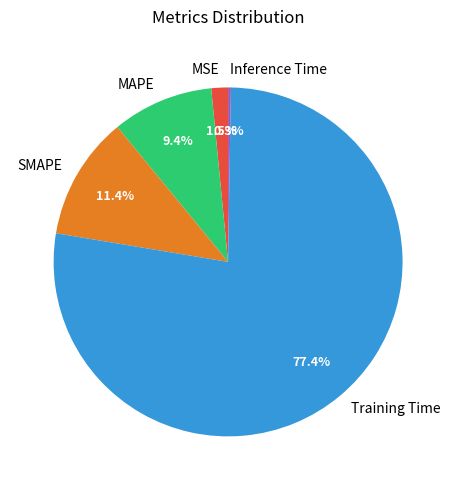

Does SMAPE represent more than half of the total?

No